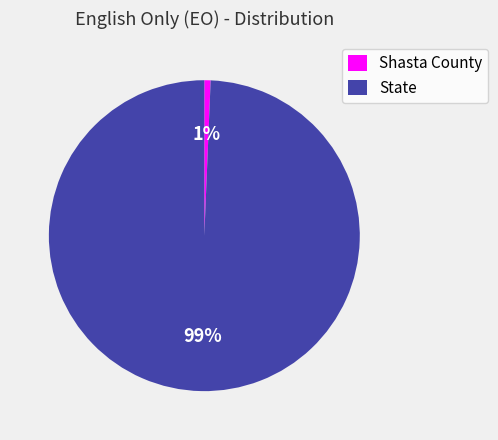

Rank the categories by value from highest to lowest.

State, Shasta County